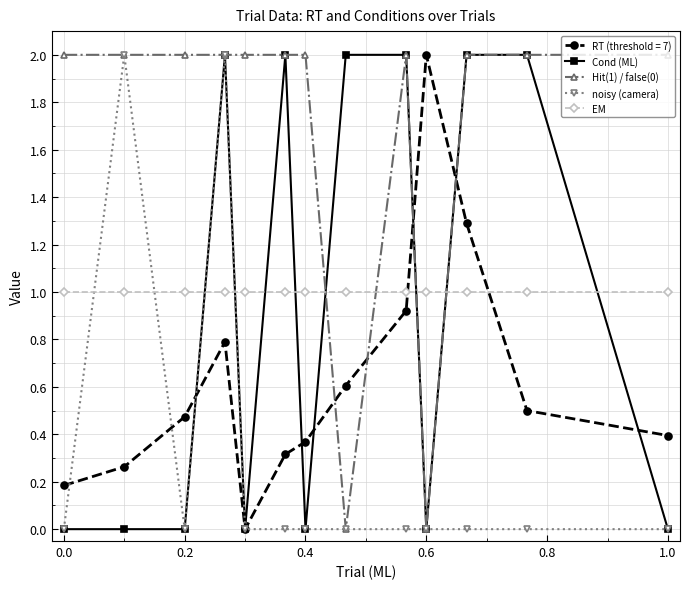

What is the greatest value displayed?

2.0